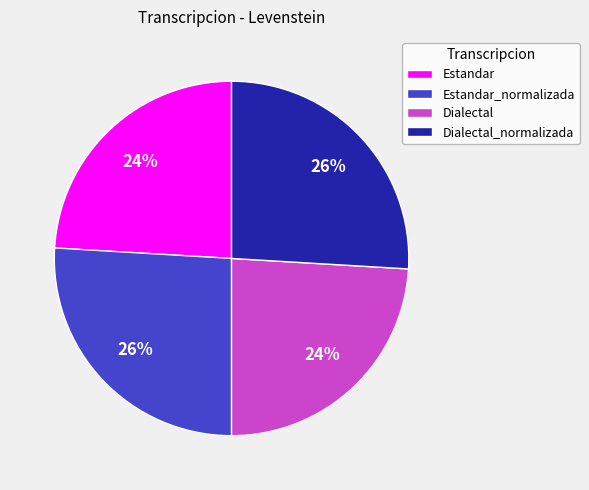

To the nearest percent, what is the difference between the Estandar and Estandar_normalizada slice percentages?

2%